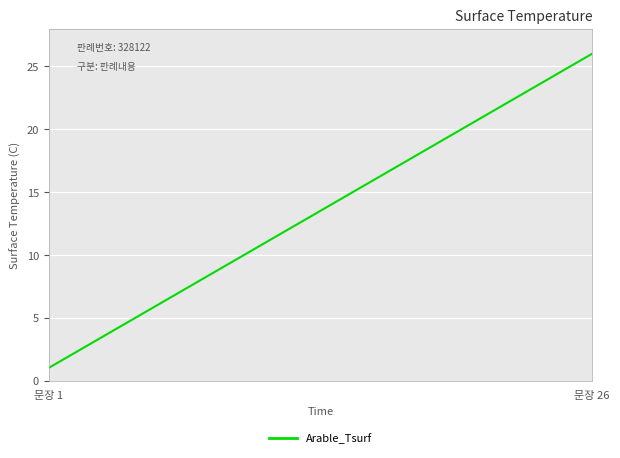

What is the maximum value shown in the chart?

26